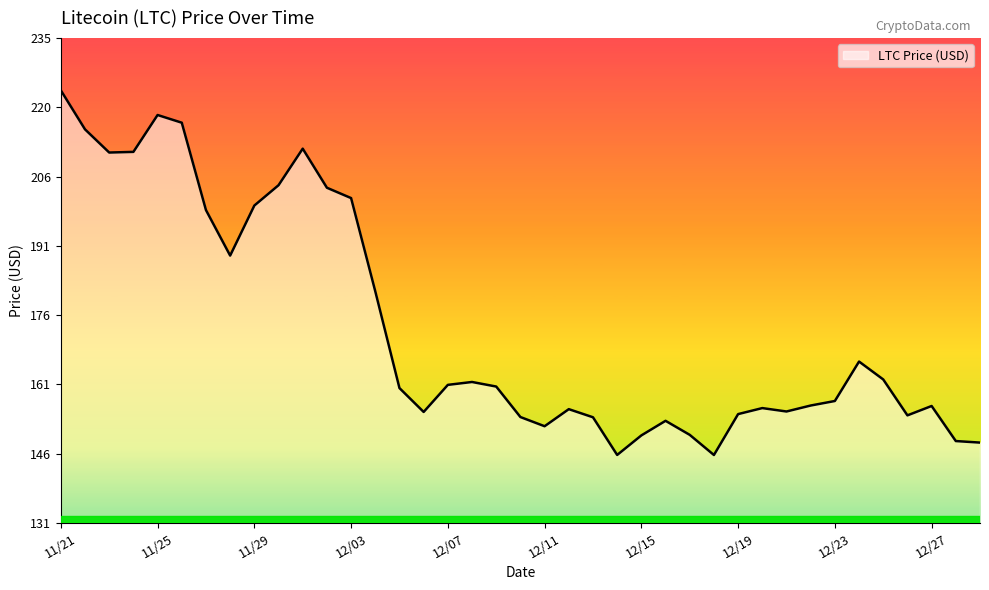

What is the difference between the second highest and second lowest values?

72.9